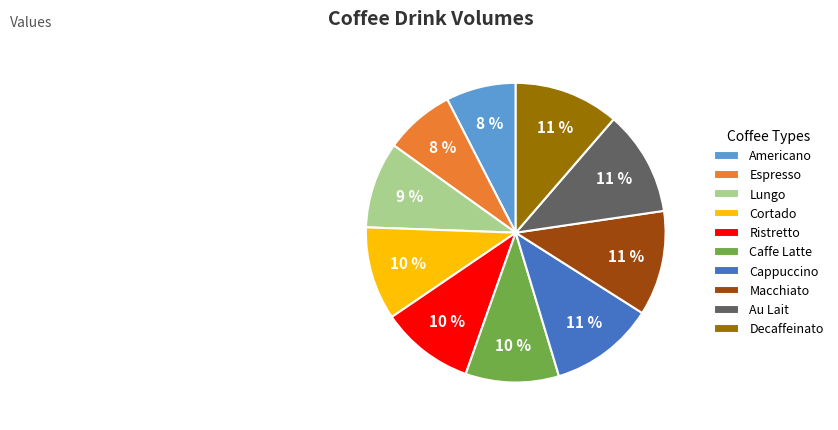

Is the sum of Decaffeinato and Espresso greater than half?

No